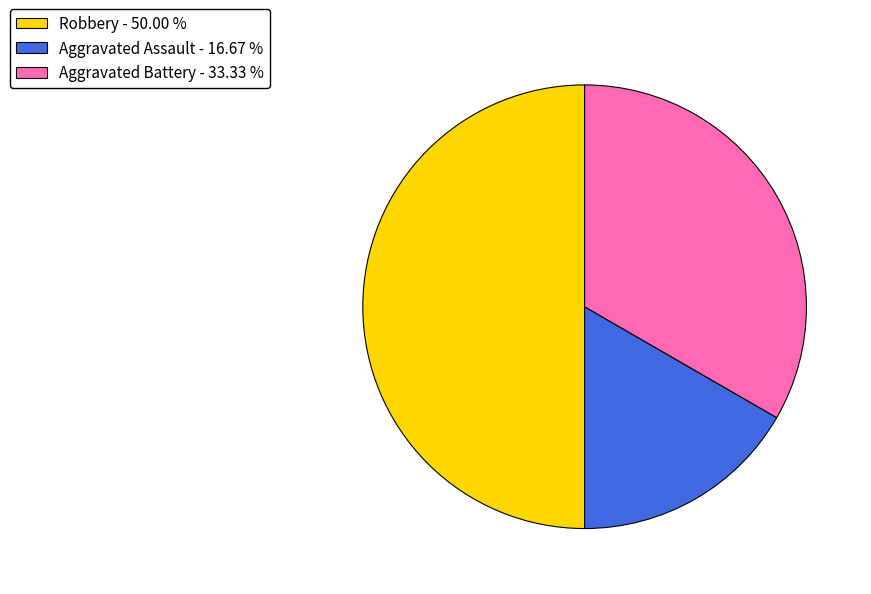

What is the largest slice in the pie chart?

Robbery